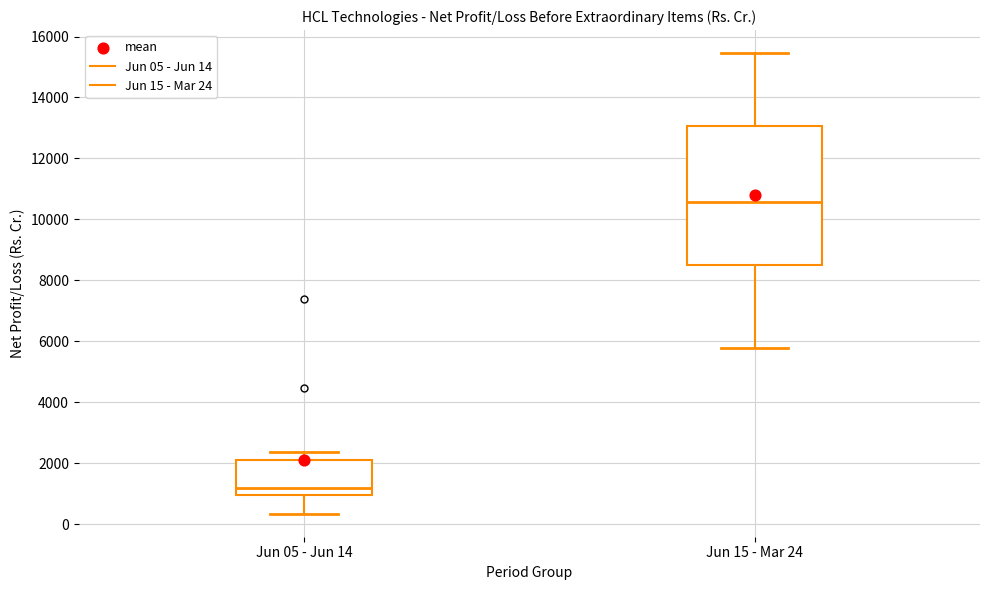

Comparing the boxes themselves (not the whiskers), which one is the tallest?

Jun 15 - Mar 24